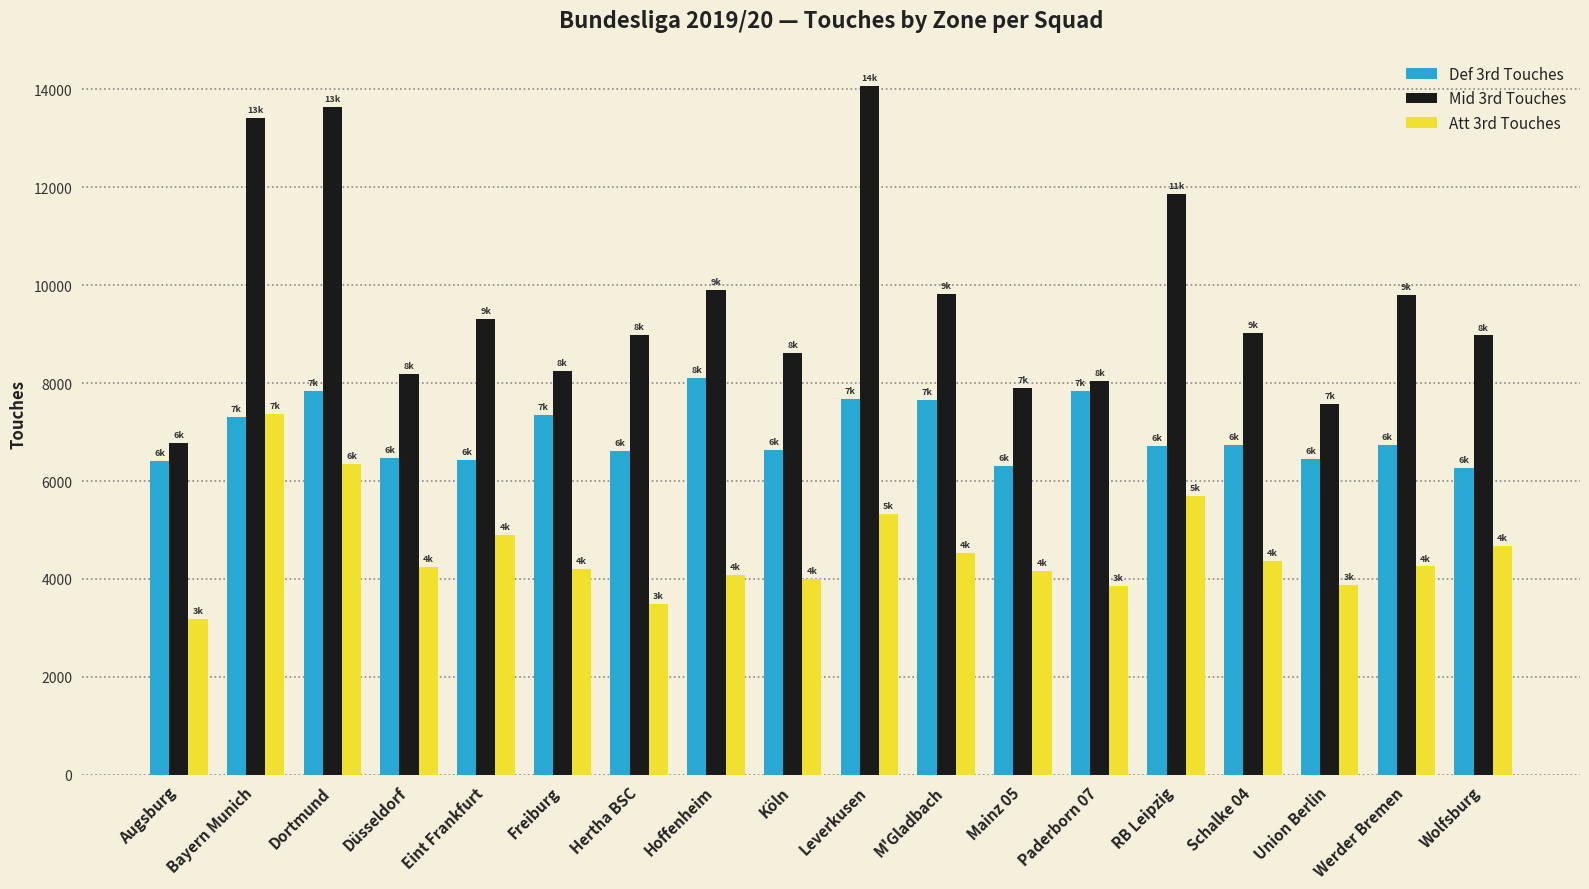

What position from the left is Hertha BSC?

7